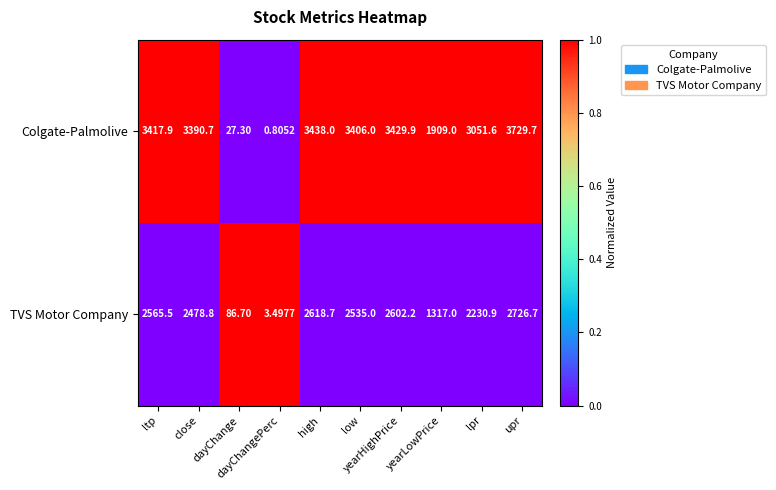

Which series has the largest total across all categories?

Colgate-Palmolive